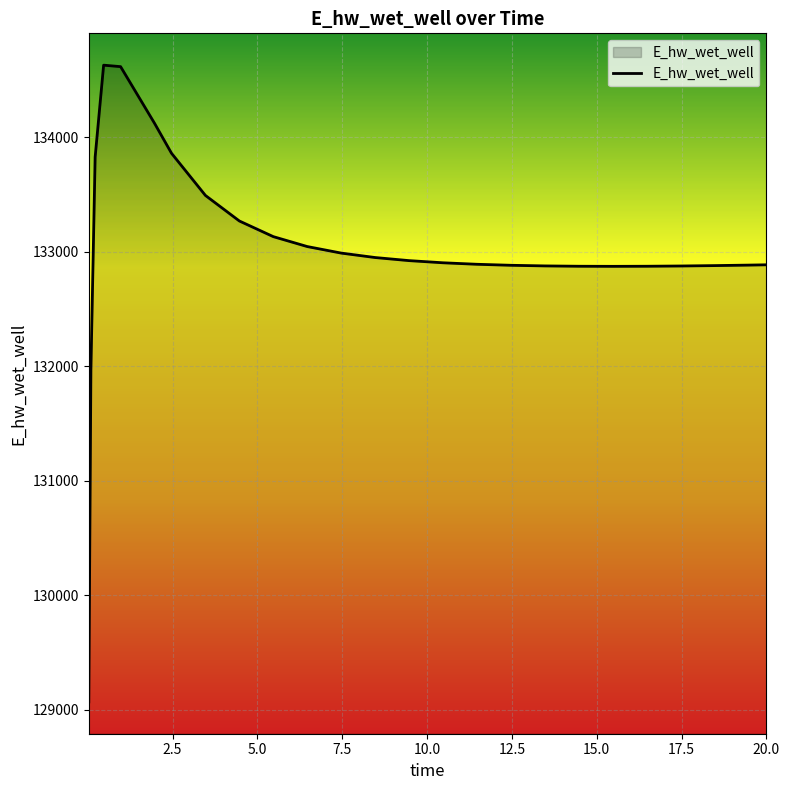

What is the difference between the maximum and minimum values?

5557.1